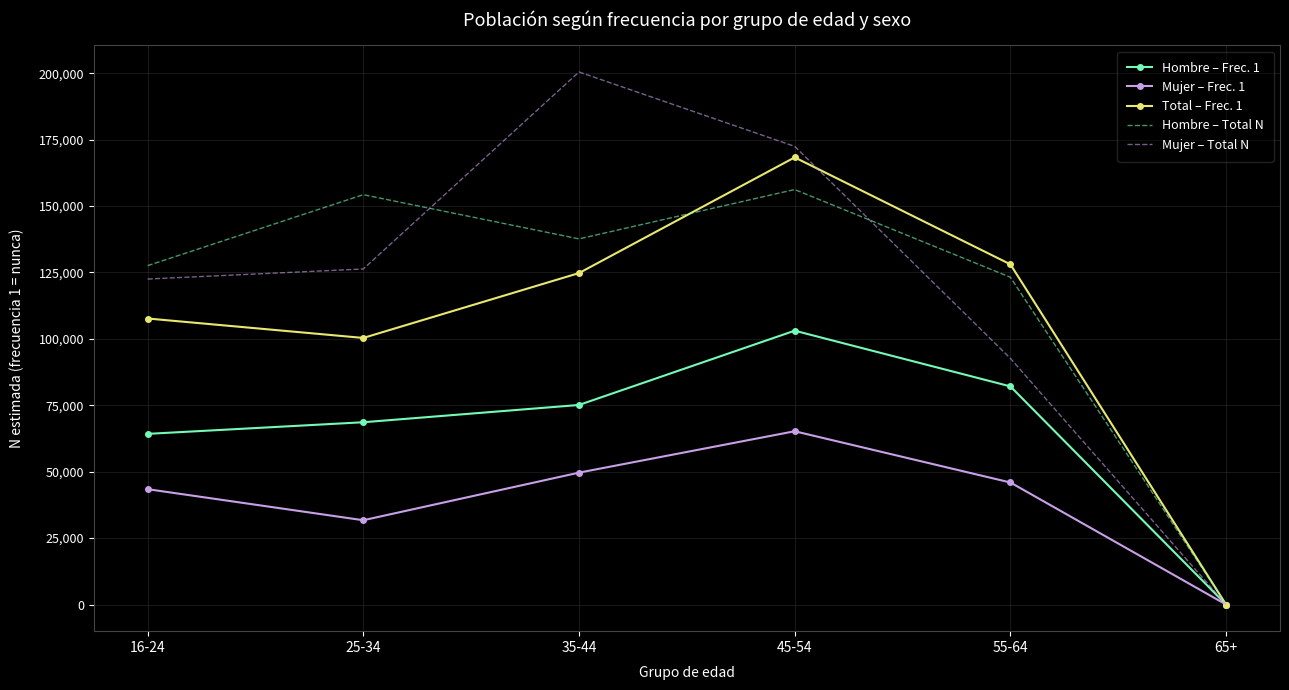

Read the Mujer – Total N value at 35-44.

200465